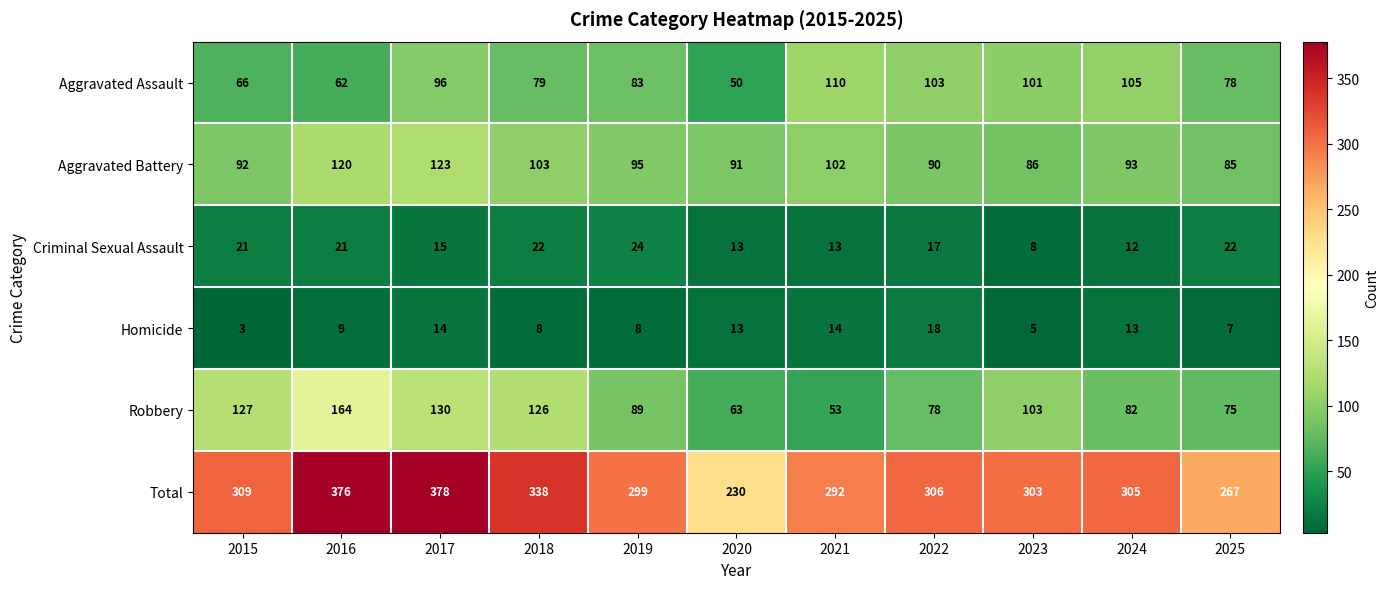

What is the lowest value of the Homicide series?

3